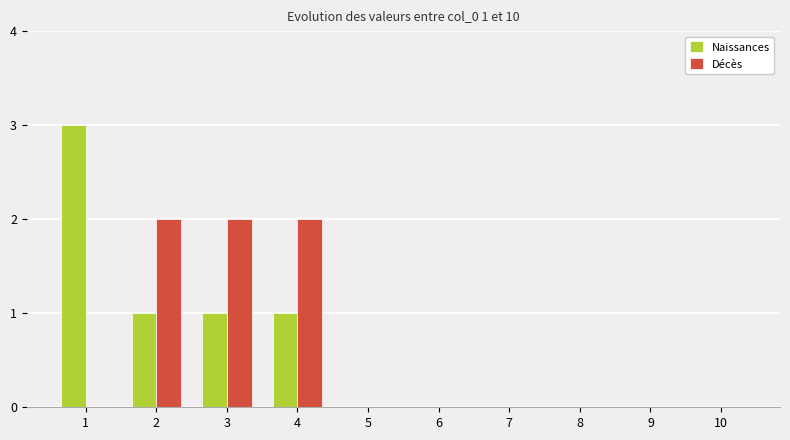

Is the value of Naissances at 2 greater than the value of Décès at 8?

Yes